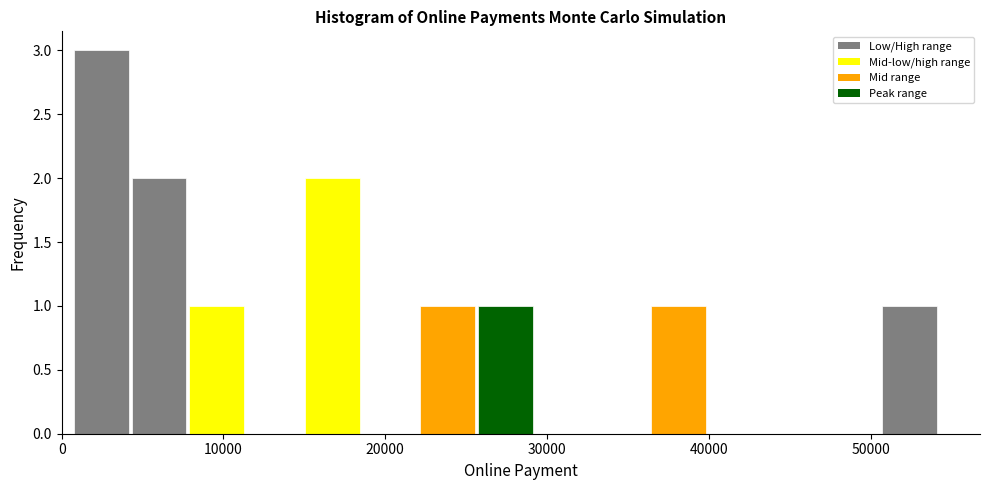

Around what value on the x-axis is the tallest bar? Give the approximate position of its centre, as read against the axis.

2000